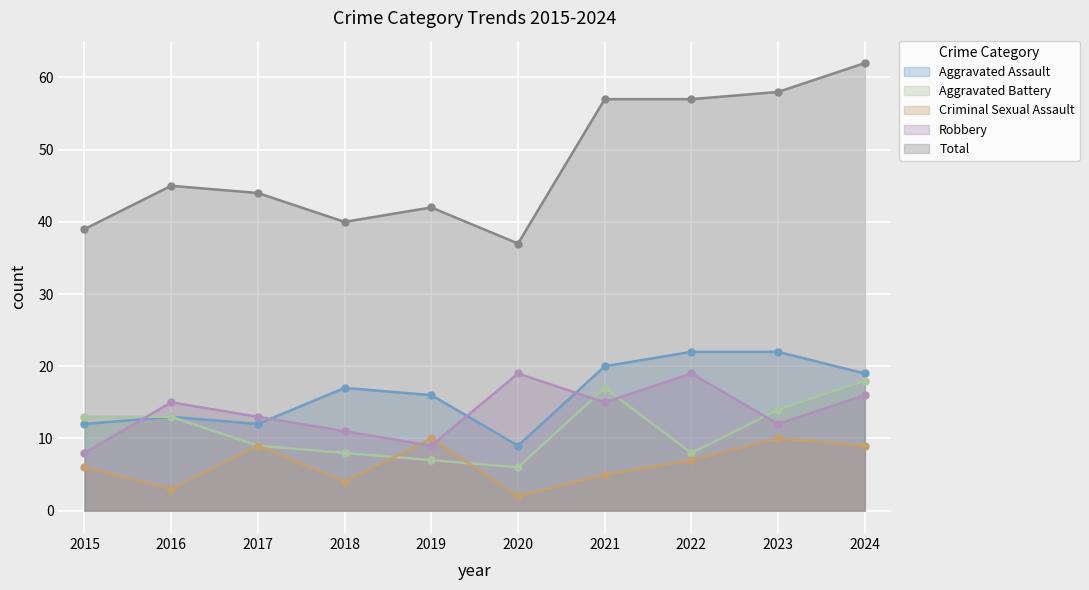

Which category has the lowest value across all series?

2020